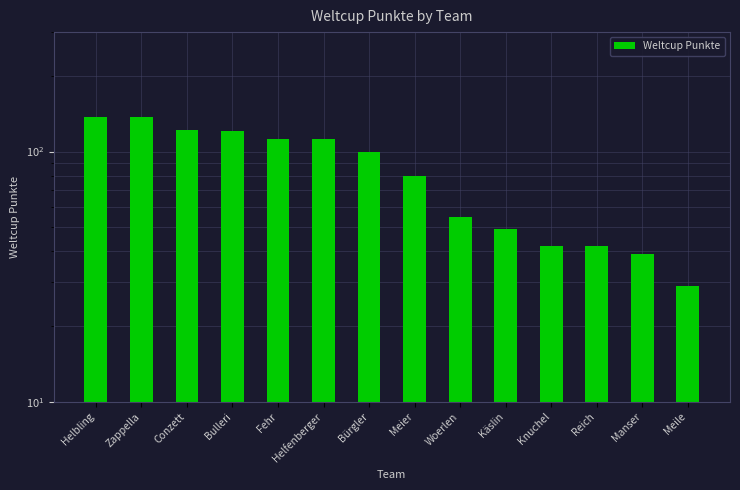

Between Reich and Meile, which is larger?

Reich